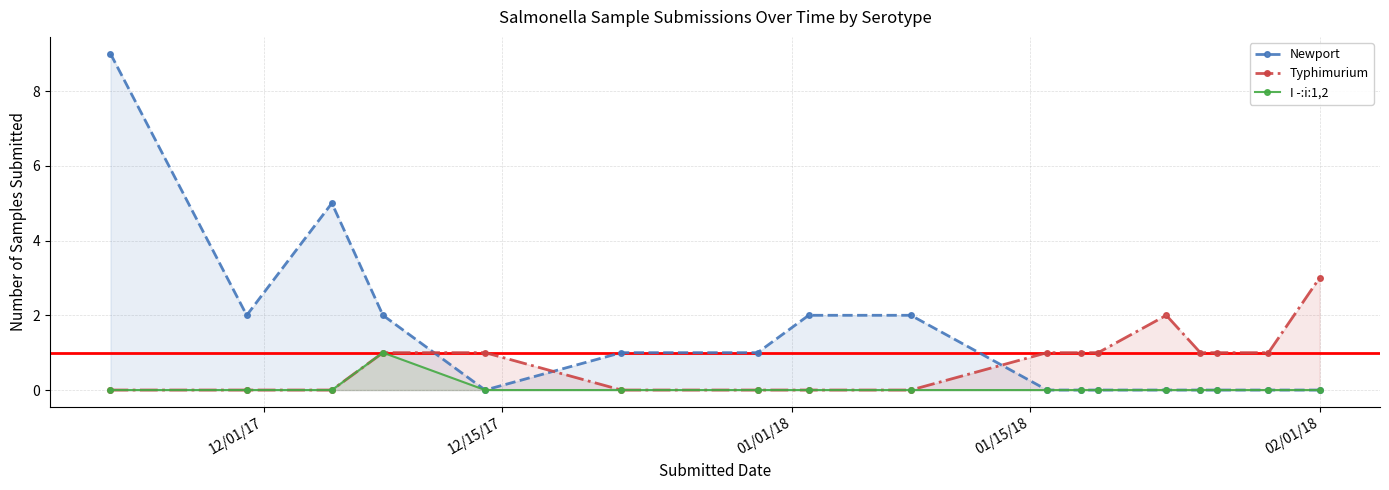

True or false: Newport has more than 0 interior local peaks.

True